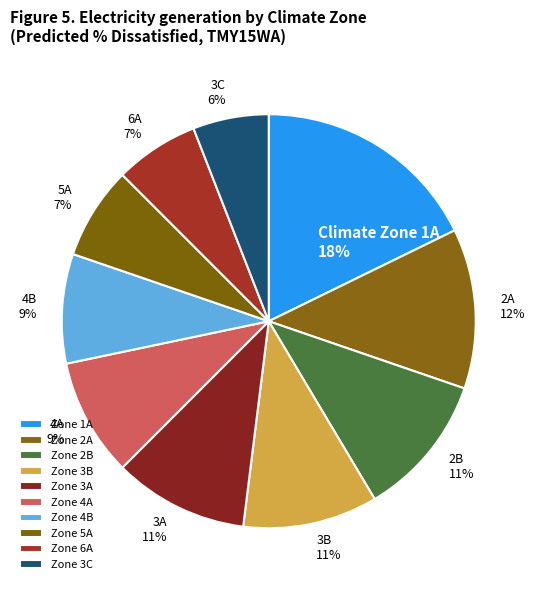

Is there any slice that represents more than half of the pie?

No